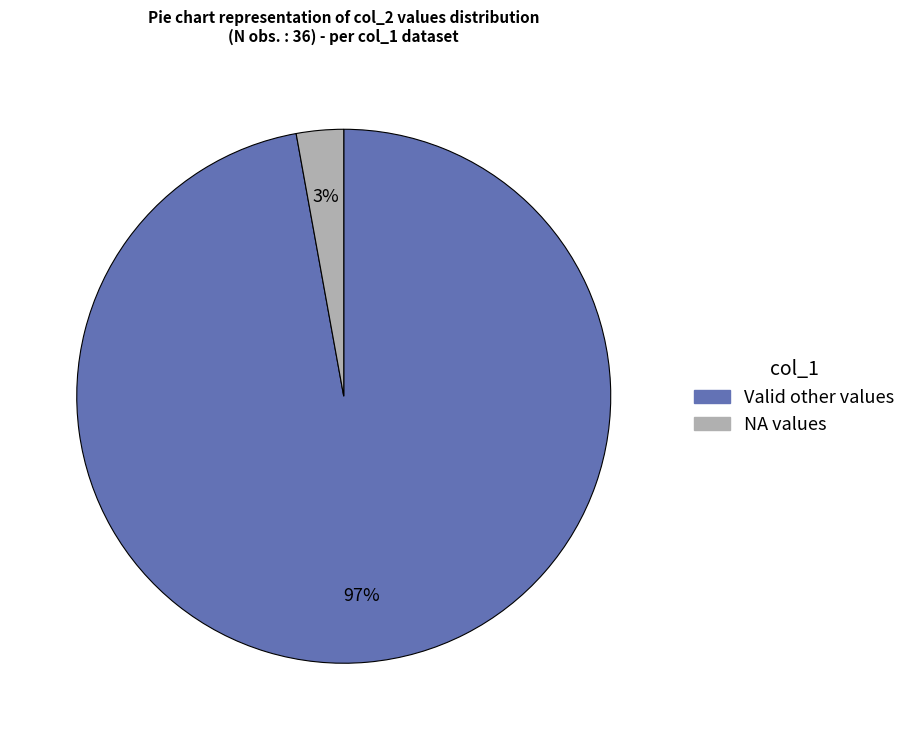

To the nearest percent, what is the difference between the largest and smallest slice percentages?

94%